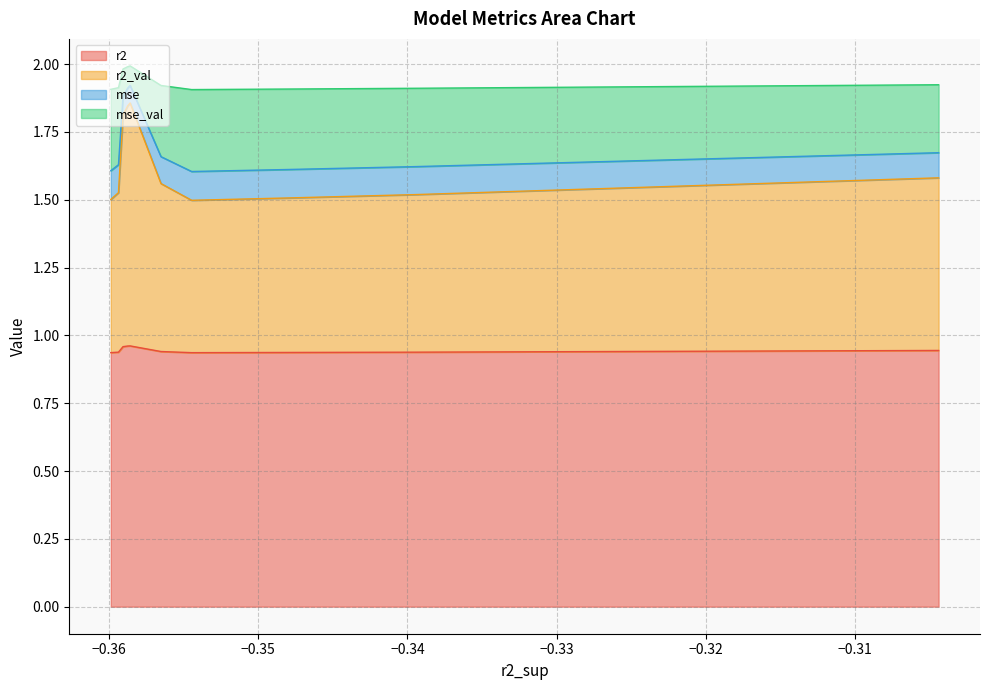

Reading left to right, transcribe all the data shown in this chart.

r2: 0.9	0.9	0.9	0.9	0.9	1.0	1.0	1.0	0.9	0.9
r2_val: 0.6	0.6	0.6	0.6	0.6	0.9	0.9	0.9	0.6	0.6
mse: 0.1	0.1	0.1	0.1	0.1	0.1	0.1	0.1	0.1	0.1
mse_val: 0.3	0.3	0.3	0.3	0.3	0.1	0.1	0.1	0.3	0.3